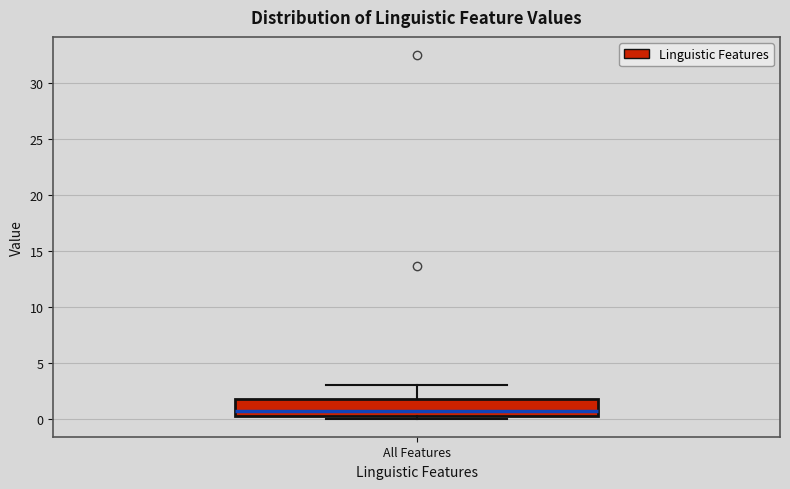

Transcribe this box plot: give where the median line is, the range the box spans, and where the two whiskers end, as read against the y-axis. The values are not printed on the chart, so give them approximately, as read against the axis.

median 0.5 (just above the box's lower edge), box 0.5 to 2.0, whiskers 0.0 to 3.0